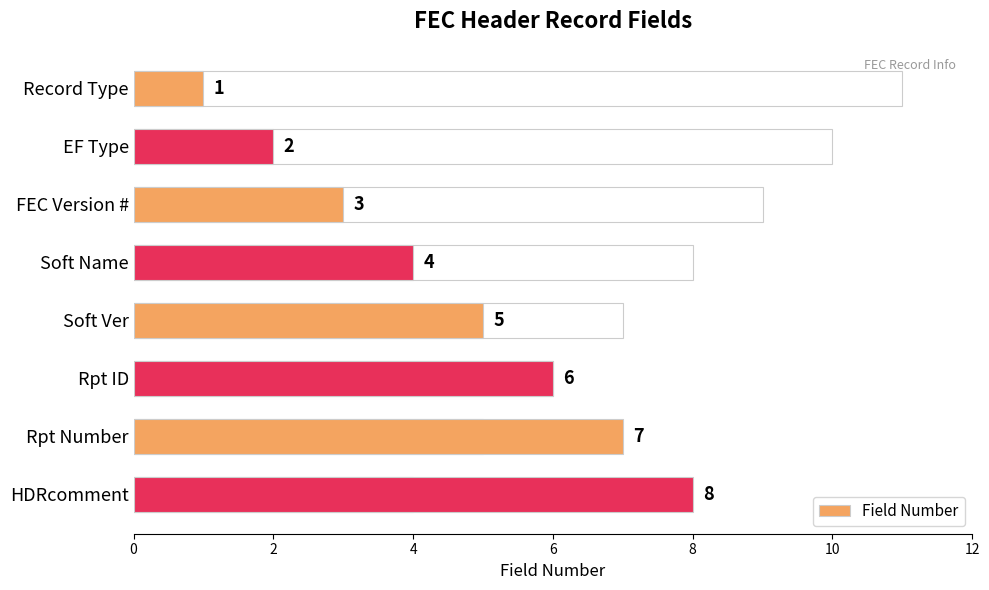

How many values are between 3 and 7?

5